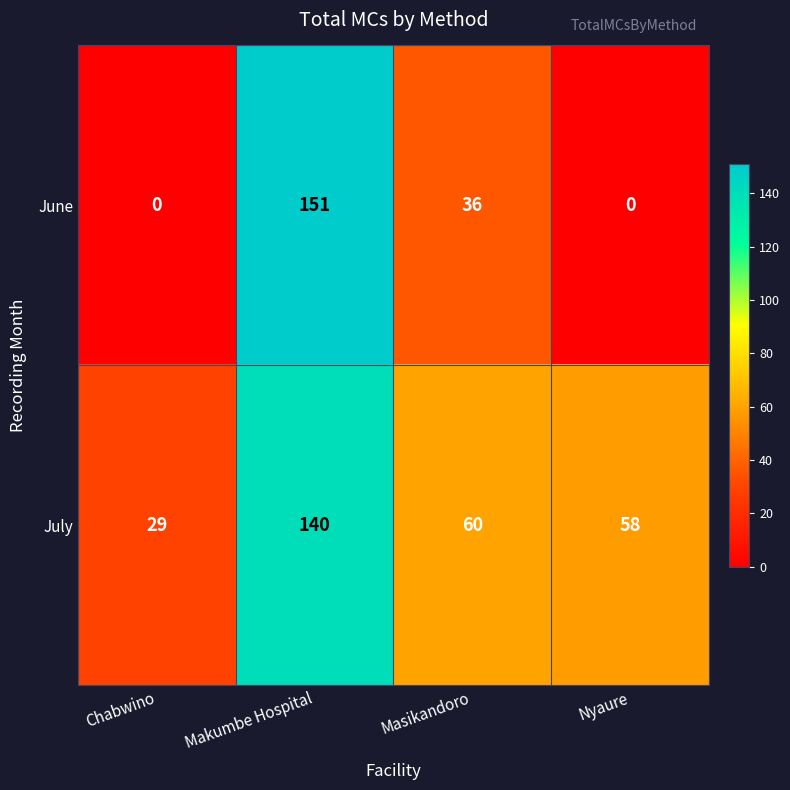

Which series changed the most between Chabwino and Masikandoro?

June